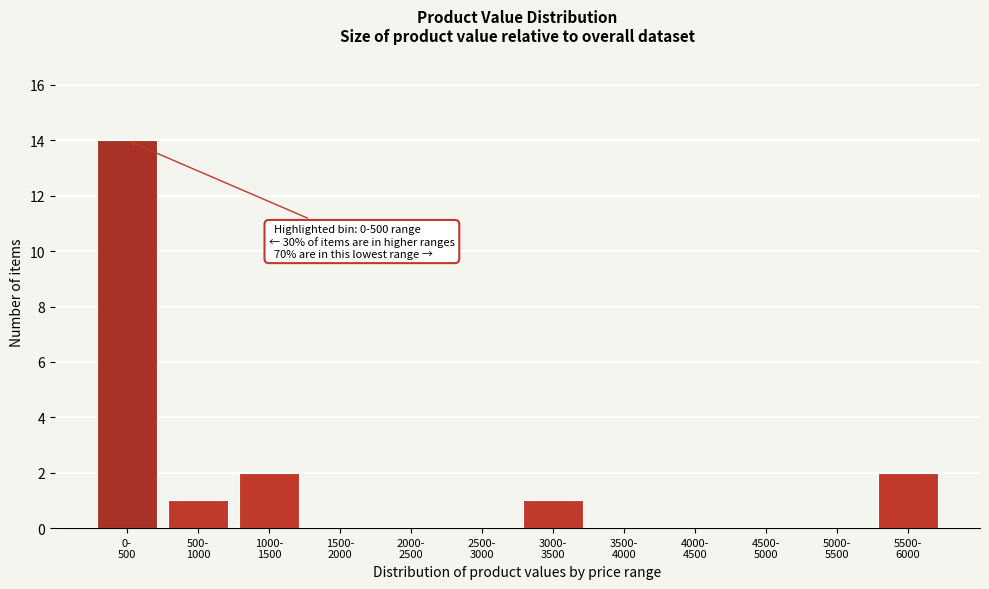

What is the sum of all values?

20